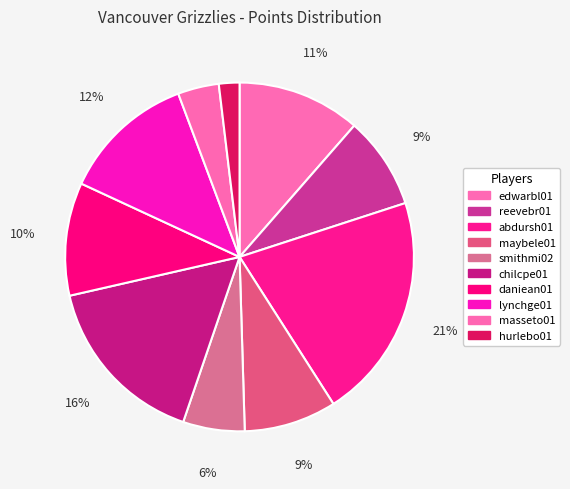

How many slices are in this pie chart?

10